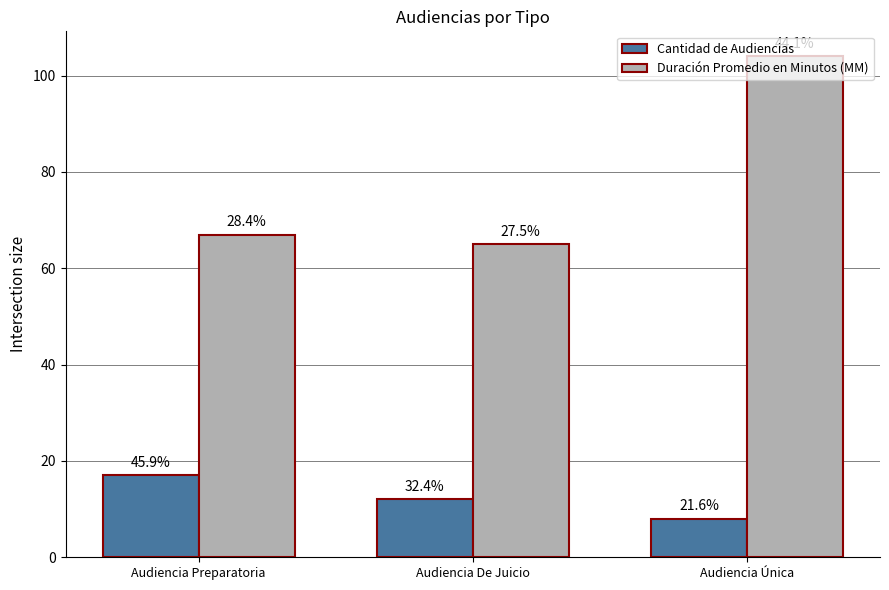

The Cantidad de Audiencias series shows 10 at Audiencia Preparatoria. True or false?

False